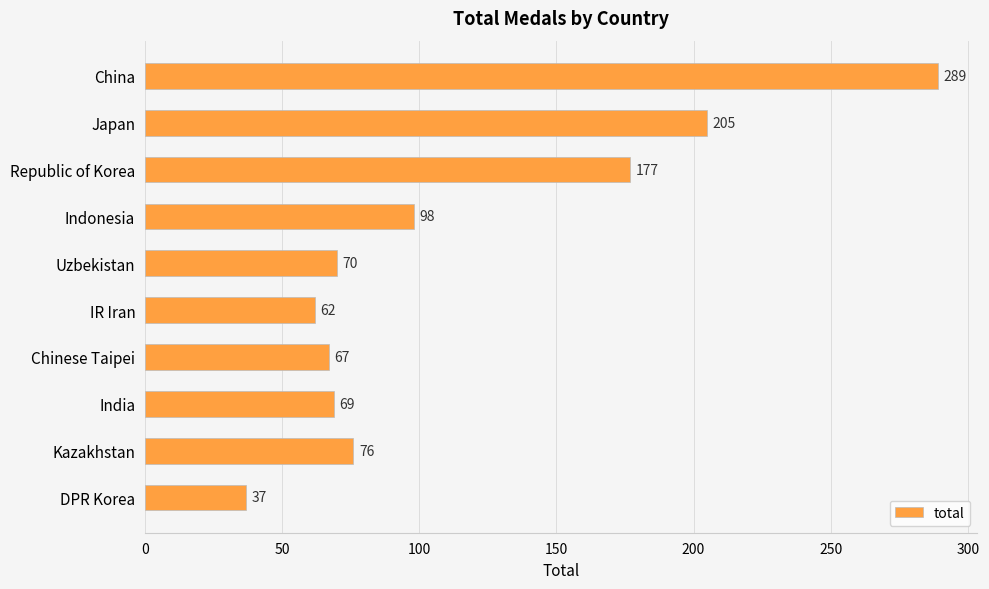

True or false: the data shows 177 at Republic of Korea.

True